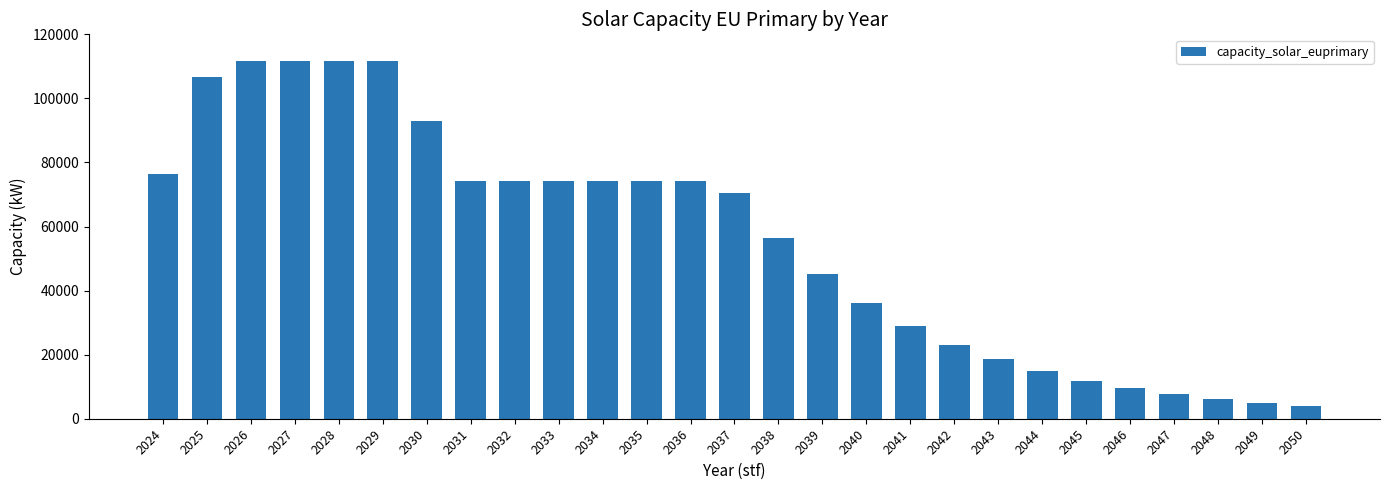

What is the ratio of the value at 2041 to the value at 2031?

0.4